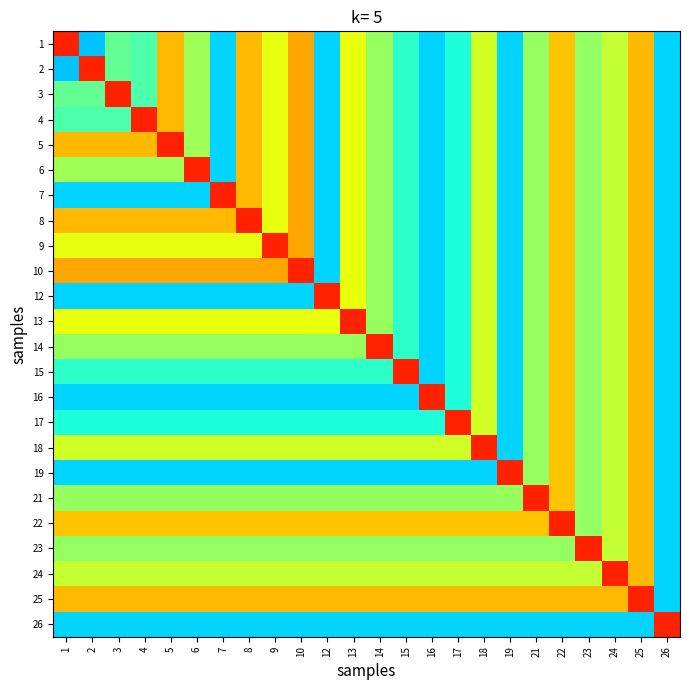

Reading left to right, what are all the values shown in this chart?

1: 1=0.9	2=0.3	3=0.5	4=0.4	5=0.7	6=0.5	7=0.3	8=0.7	9=0.6	10=0.7	12=0.3	13=0.6	14=0.5	15=0.4	16=0.3	17=0.4	18=0.6	19=0.3	21=0.5	22=0.7	23=0.5	24=0.6	25=0.7	26=0.3
2: 1=0.3	2=0.9	3=0.5	4=0.4	5=0.7	6=0.5	7=0.3	8=0.7	9=0.6	10=0.7	12=0.3	13=0.6	14=0.5	15=0.4	16=0.3	17=0.4	18=0.6	19=0.3	21=0.5	22=0.7	23=0.5	24=0.6	25=0.7	26=0.3
3: 1=0.5	2=0.5	3=0.9	4=0.4	5=0.7	6=0.5	7=0.3	8=0.7	9=0.6	10=0.7	12=0.3	13=0.6	14=0.5	15=0.4	16=0.3	17=0.4	18=0.6	19=0.3	21=0.5	22=0.7	23=0.5	24=0.6	25=0.7	26=0.3
4: 1=0.4	2=0.4	3=0.4	4=0.9	5=0.7	6=0.5	7=0.3	8=0.7	9=0.6	10=0.7	12=0.3	13=0.6	14=0.5	15=0.4	16=0.3	17=0.4	18=0.6	19=0.3	21=0.5	22=0.7	23=0.5	24=0.6	25=0.7	26=0.3
5: 1=0.7	2=0.7	3=0.7	4=0.7	5=0.9	6=0.5	7=0.3	8=0.7	9=0.6	10=0.7	12=0.3	13=0.6	14=0.5	15=0.4	16=0.3	17=0.4	18=0.6	19=0.3	21=0.5	22=0.7	23=0.5	24=0.6	25=0.7	26=0.3
6: 1=0.5	2=0.5	3=0.5	4=0.5	5=0.5	6=0.9	7=0.3	8=0.7	9=0.6	10=0.7	12=0.3	13=0.6	14=0.5	15=0.4	16=0.3	17=0.4	18=0.6	19=0.3	21=0.5	22=0.7	23=0.5	24=0.6	25=0.7	26=0.3
7: 1=0.3	2=0.3	3=0.3	4=0.3	5=0.3	6=0.3	7=0.9	8=0.7	9=0.6	10=0.7	12=0.3	13=0.6	14=0.5	15=0.4	16=0.3	17=0.4	18=0.6	19=0.3	21=0.5	22=0.7	23=0.5	24=0.6	25=0.7	26=0.3
8: 1=0.7	2=0.7	3=0.7	4=0.7	5=0.7	6=0.7	7=0.7	8=0.9	9=0.6	10=0.7	12=0.3	13=0.6	14=0.5	15=0.4	16=0.3	17=0.4	18=0.6	19=0.3	21=0.5	22=0.7	23=0.5	24=0.6	25=0.7	26=0.3
9: 1=0.6	2=0.6	3=0.6	4=0.6	5=0.6	6=0.6	7=0.6	8=0.6	9=0.9	10=0.7	12=0.3	13=0.6	14=0.5	15=0.4	16=0.3	17=0.4	18=0.6	19=0.3	21=0.5	22=0.7	23=0.5	24=0.6	25=0.7	26=0.3
10: 1=0.7	2=0.7	3=0.7	4=0.7	5=0.7	6=0.7	7=0.7	8=0.7	9=0.7	10=0.9	12=0.3	13=0.6	14=0.5	15=0.4	16=0.3	17=0.4	18=0.6	19=0.3	21=0.5	22=0.7	23=0.5	24=0.6	25=0.7	26=0.3
12: 1=0.3	2=0.3	3=0.3	4=0.3	5=0.3	6=0.3	7=0.3	8=0.3	9=0.3	10=0.3	12=0.9	13=0.6	14=0.5	15=0.4	16=0.3	17=0.4	18=0.6	19=0.3	21=0.5	22=0.7	23=0.5	24=0.6	25=0.7	26=0.3
13: 1=0.6	2=0.6	3=0.6	4=0.6	5=0.6	6=0.6	7=0.6	8=0.6	9=0.6	10=0.6	12=0.6	13=0.9	14=0.5	15=0.4	16=0.3	17=0.4	18=0.6	19=0.3	21=0.5	22=0.7	23=0.5	24=0.6	25=0.7	26=0.3
14: 1=0.5	2=0.5	3=0.5	4=0.5	5=0.5	6=0.5	7=0.5	8=0.5	9=0.5	10=0.5	12=0.5	13=0.5	14=0.9	15=0.4	16=0.3	17=0.4	18=0.6	19=0.3	21=0.5	22=0.7	23=0.5	24=0.6	25=0.7	26=0.3
15: 1=0.4	2=0.4	3=0.4	4=0.4	5=0.4	6=0.4	7=0.4	8=0.4	9=0.4	10=0.4	12=0.4	13=0.4	14=0.4	15=0.9	16=0.3	17=0.4	18=0.6	19=0.3	21=0.5	22=0.7	23=0.5	24=0.6	25=0.7	26=0.3
16: 1=0.3	2=0.3	3=0.3	4=0.3	5=0.3	6=0.3	7=0.3	8=0.3	9=0.3	10=0.3	12=0.3	13=0.3	14=0.3	15=0.3	16=0.9	17=0.4	18=0.6	19=0.3	21=0.5	22=0.7	23=0.5	24=0.6	25=0.7	26=0.3
17: 1=0.4	2=0.4	3=0.4	4=0.4	5=0.4	6=0.4	7=0.4	8=0.4	9=0.4	10=0.4	12=0.4	13=0.4	14=0.4	15=0.4	16=0.4	17=0.9	18=0.6	19=0.3	21=0.5	22=0.7	23=0.5	24=0.6	25=0.7	26=0.3
18: 1=0.6	2=0.6	3=0.6	4=0.6	5=0.6	6=0.6	7=0.6	8=0.6	9=0.6	10=0.6	12=0.6	13=0.6	14=0.6	15=0.6	16=0.6	17=0.6	18=0.9	19=0.3	21=0.5	22=0.7	23=0.5	24=0.6	25=0.7	26=0.3
19: 1=0.3	2=0.3	3=0.3	4=0.3	5=0.3	6=0.3	7=0.3	8=0.3	9=0.3	10=0.3	12=0.3	13=0.3	14=0.3	15=0.3	16=0.3	17=0.3	18=0.3	19=0.9	21=0.5	22=0.7	23=0.5	24=0.6	25=0.7	26=0.3
21: 1=0.5	2=0.5	3=0.5	4=0.5	5=0.5	6=0.5	7=0.5	8=0.5	9=0.5	10=0.5	12=0.5	13=0.5	14=0.5	15=0.5	16=0.5	17=0.5	18=0.5	19=0.5	21=0.9	22=0.7	23=0.5	24=0.6	25=0.7	26=0.3
22: 1=0.7	2=0.7	3=0.7	4=0.7	5=0.7	6=0.7	7=0.7	8=0.7	9=0.7	10=0.7	12=0.7	13=0.7	14=0.7	15=0.7	16=0.7	17=0.7	18=0.7	19=0.7	21=0.7	22=0.9	23=0.5	24=0.6	25=0.7	26=0.3
23: 1=0.5	2=0.5	3=0.5	4=0.5	5=0.5	6=0.5	7=0.5	8=0.5	9=0.5	10=0.5	12=0.5	13=0.5	14=0.5	15=0.5	16=0.5	17=0.5	18=0.5	19=0.5	21=0.5	22=0.5	23=0.9	24=0.6	25=0.7	26=0.3
24: 1=0.6	2=0.6	3=0.6	4=0.6	5=0.6	6=0.6	7=0.6	8=0.6	9=0.6	10=0.6	12=0.6	13=0.6	14=0.6	15=0.6	16=0.6	17=0.6	18=0.6	19=0.6	21=0.6	22=0.6	23=0.6	24=0.9	25=0.7	26=0.3
25: 1=0.7	2=0.7	3=0.7	4=0.7	5=0.7	6=0.7	7=0.7	8=0.7	9=0.7	10=0.7	12=0.7	13=0.7	14=0.7	15=0.7	16=0.7	17=0.7	18=0.7	19=0.7	21=0.7	22=0.7	23=0.7	24=0.7	25=0.9	26=0.3
26: 1=0.3	2=0.3	3=0.3	4=0.3	5=0.3	6=0.3	7=0.3	8=0.3	9=0.3	10=0.3	12=0.3	13=0.3	14=0.3	15=0.3	16=0.3	17=0.3	18=0.3	19=0.3	21=0.3	22=0.3	23=0.3	24=0.3	25=0.3	26=0.9